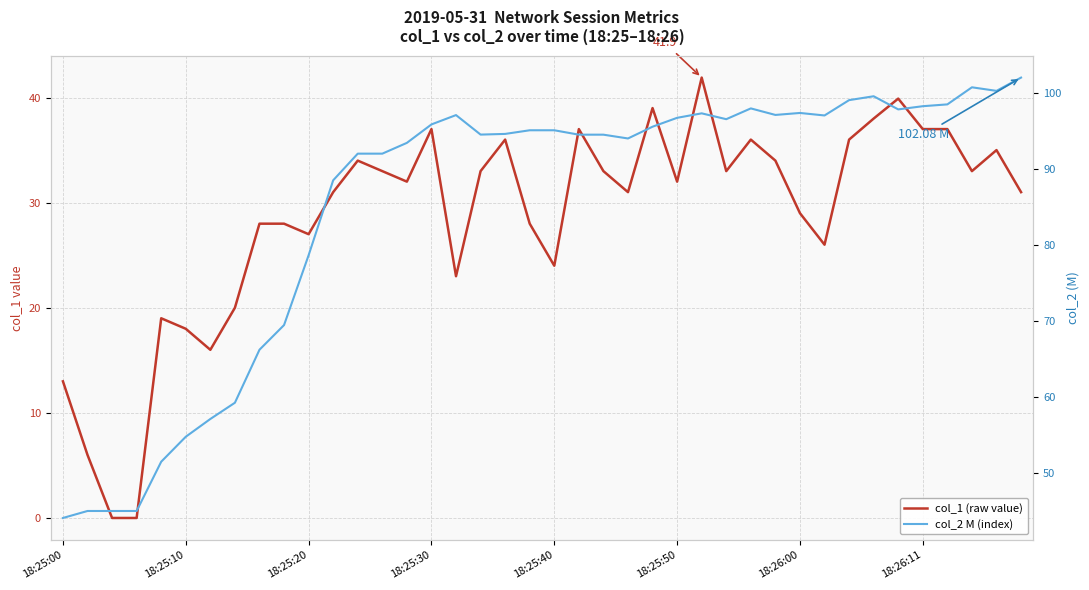

True or false: col_1 (raw value) and col_2 M (index) cross at least once.

False